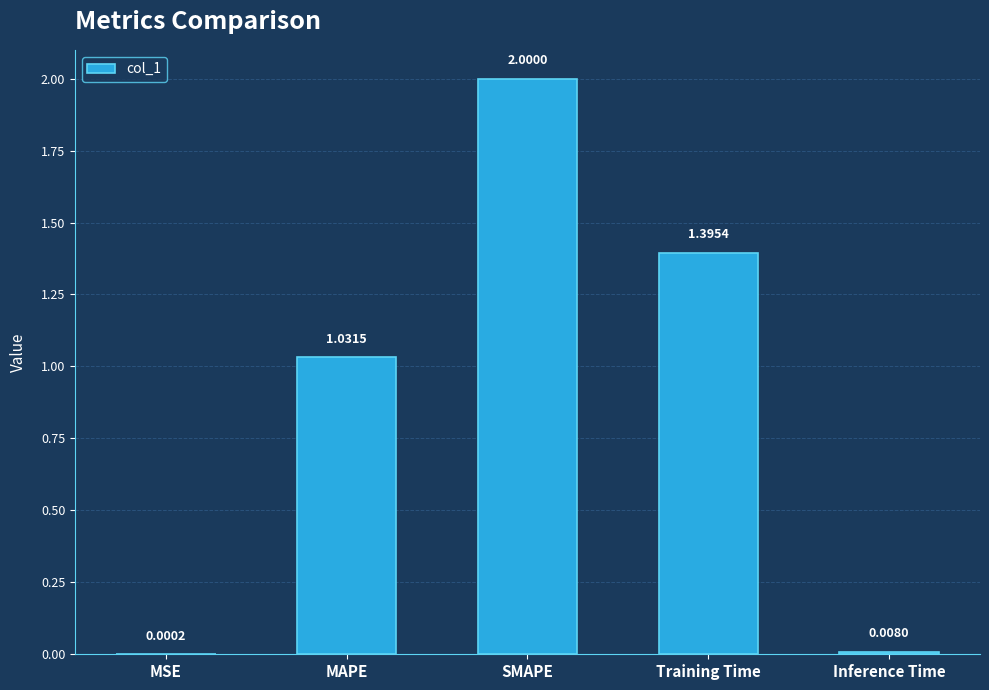

Which has a higher value, Training Time or Inference Time?

Training Time